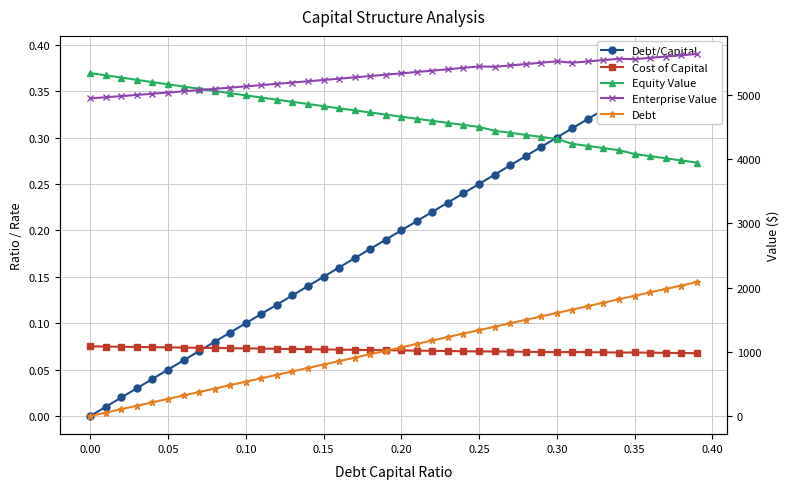

What is the minimum value for Equity Value?

3947.2